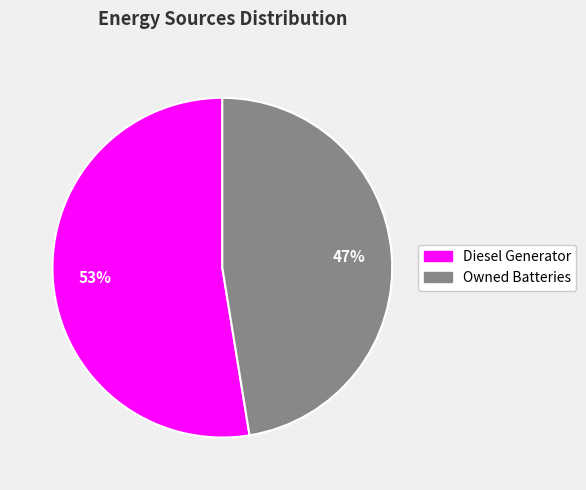

Is there a majority slice in this chart?

Yes